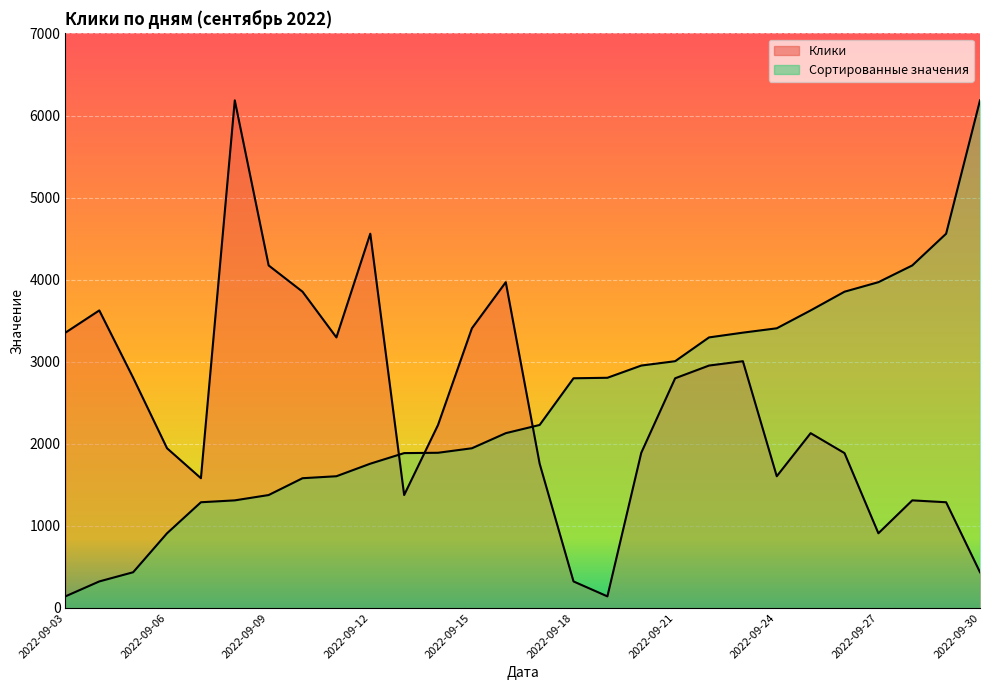

What is the value of the Клики point at the 20th from the left?

2953